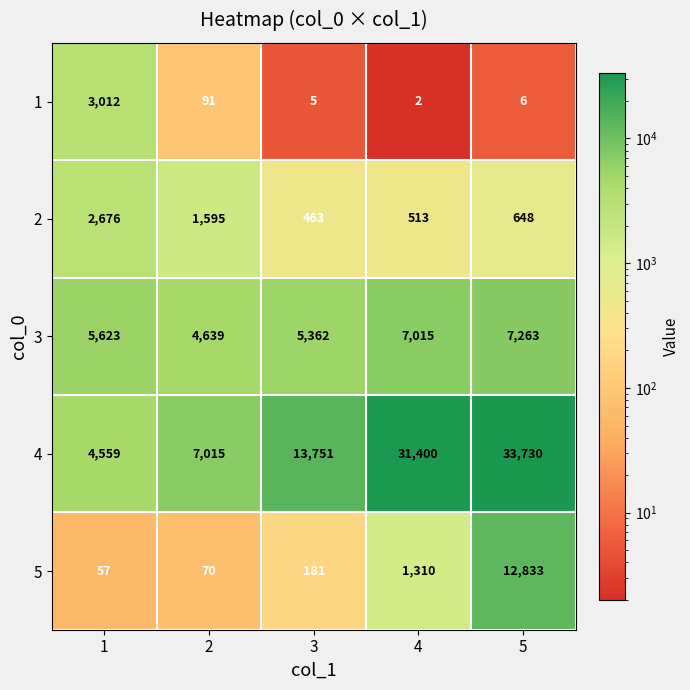

Which series has the largest total across all categories?

4